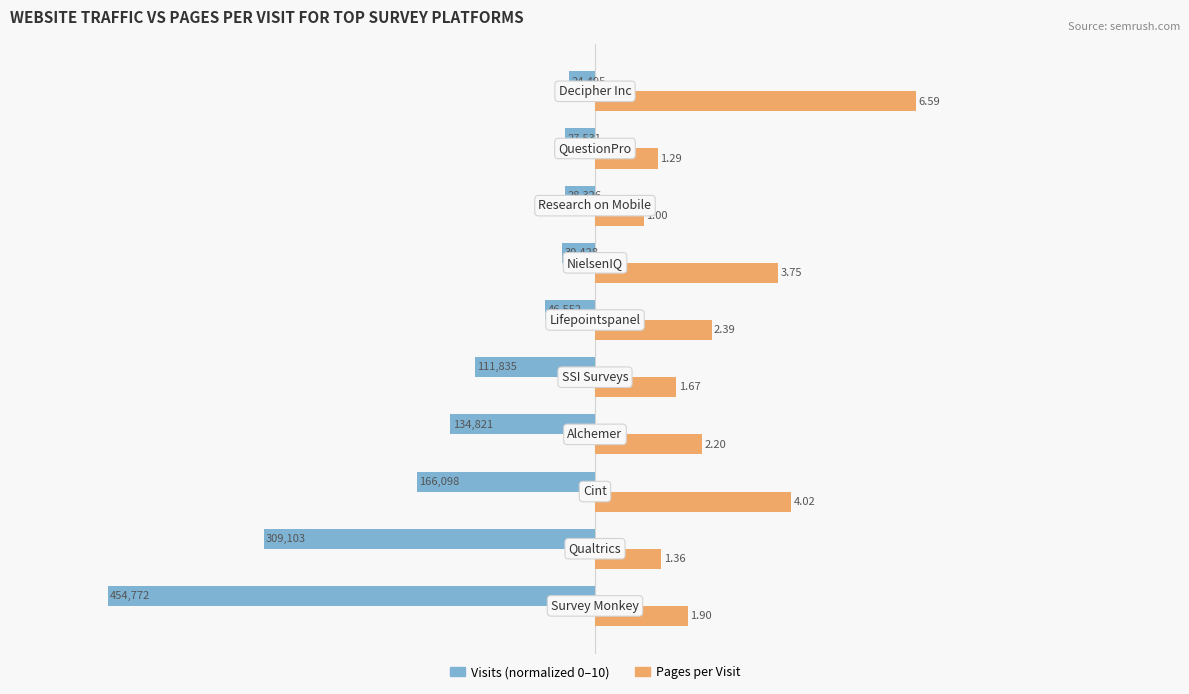

The Pages per Visit series shows 6.5 at 15. True or false?

False